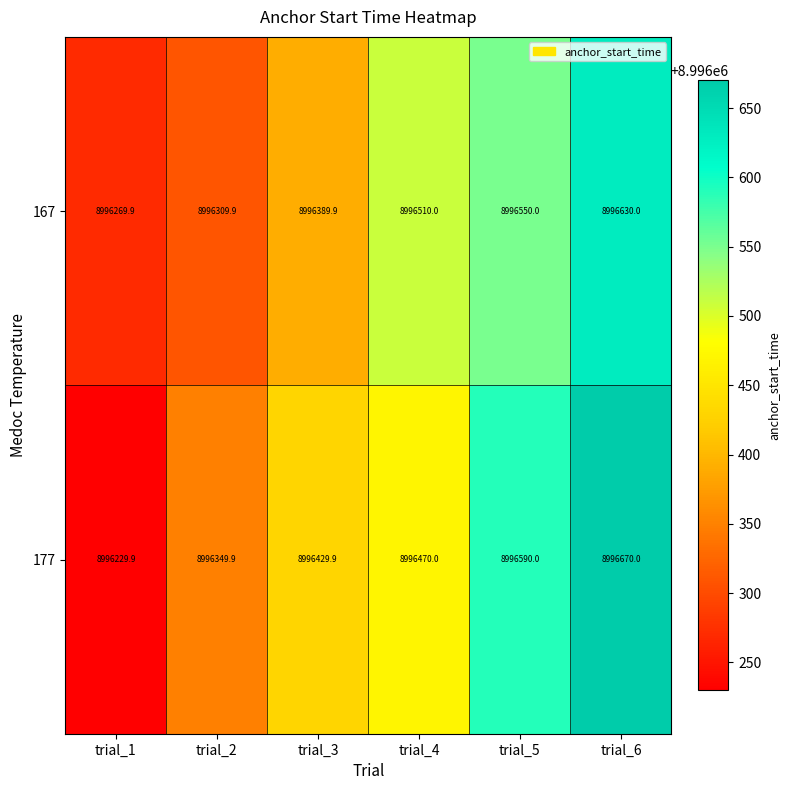

Reading right to left, extract all data points from this chart.

167: 8996630.0	8996550.0	8996510.0	8996389.9	8996309.9	8996269.9
177: 8996670.0	8996590.0	8996470.0	8996429.9	8996349.9	8996229.9